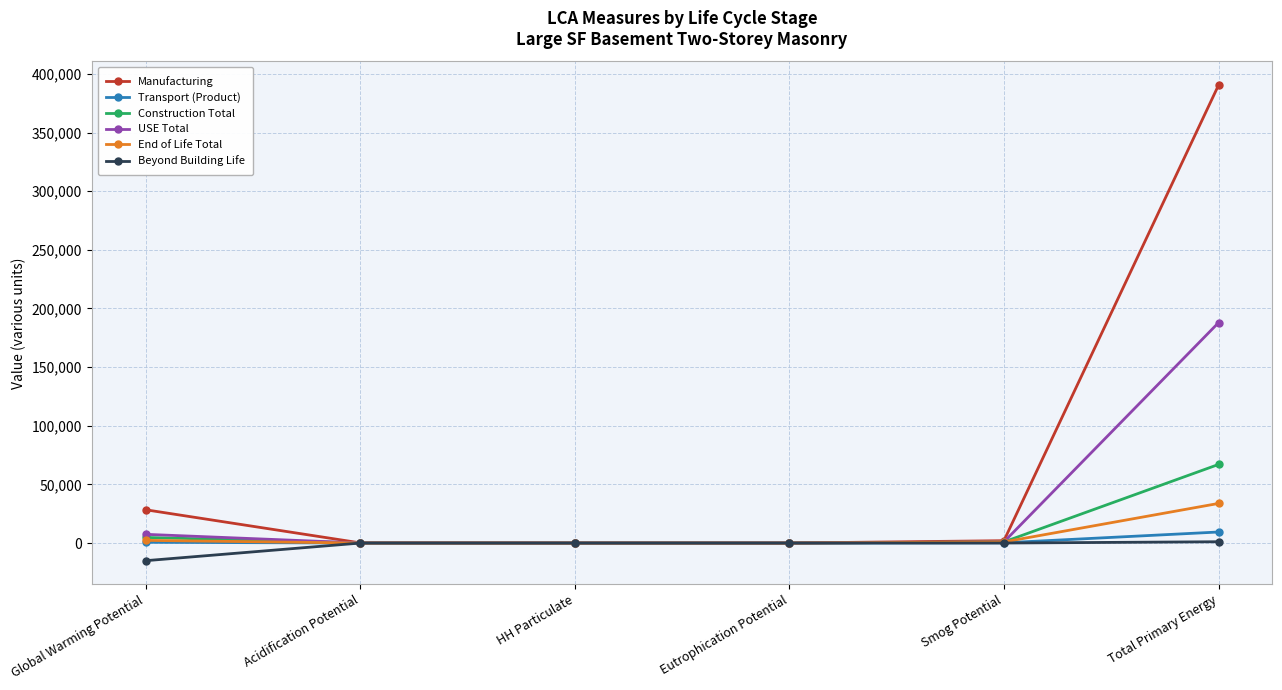

What is the label of the 5th point from the left?

Smog Potential